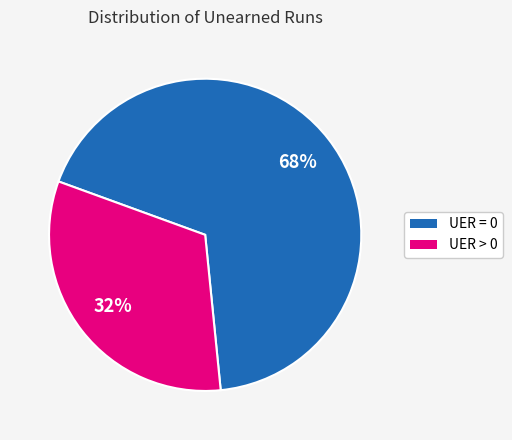

Approximately how many times larger is the value at UER = 0 compared to UER > 0?

2.1